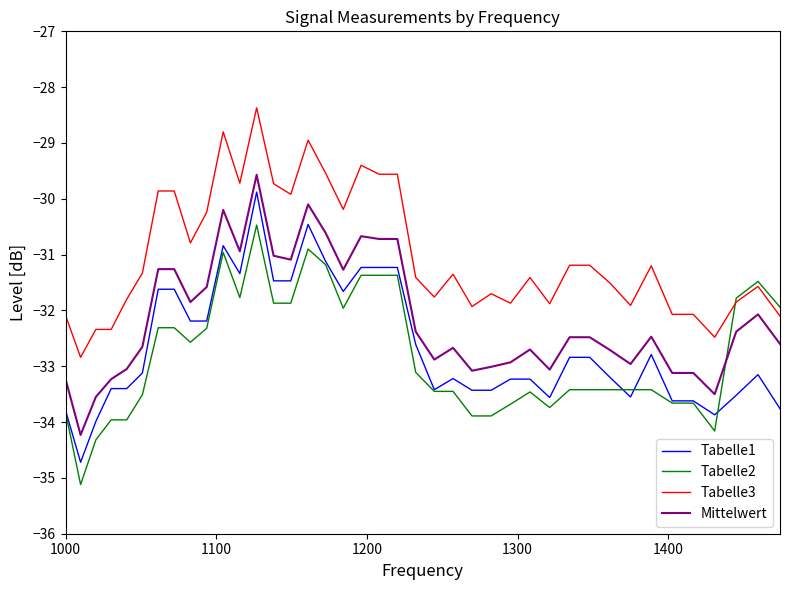

True or false: Tabelle1 and Tabelle3 cross at least once.

False